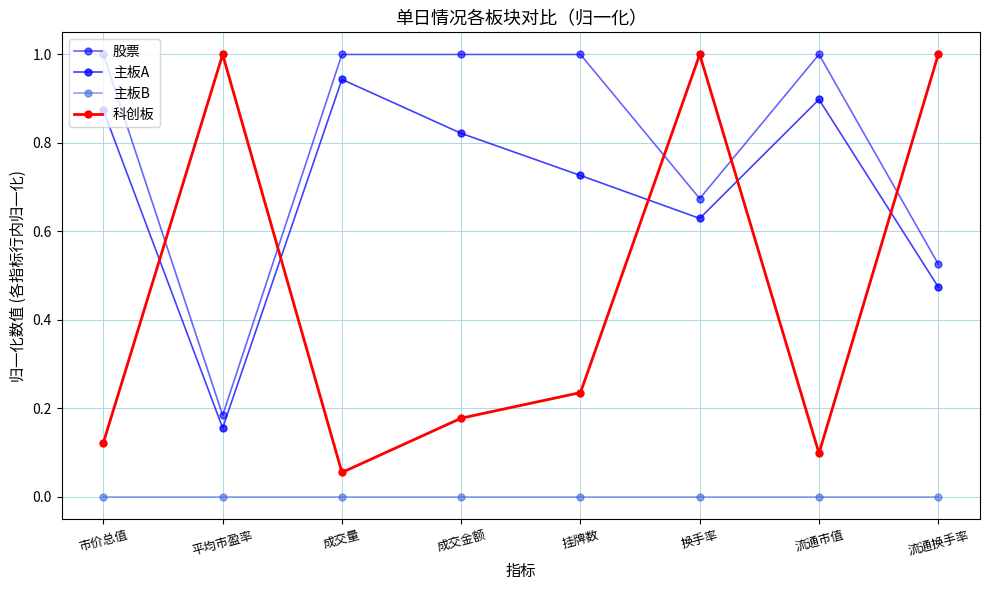

Count the number of categories in the chart.

8